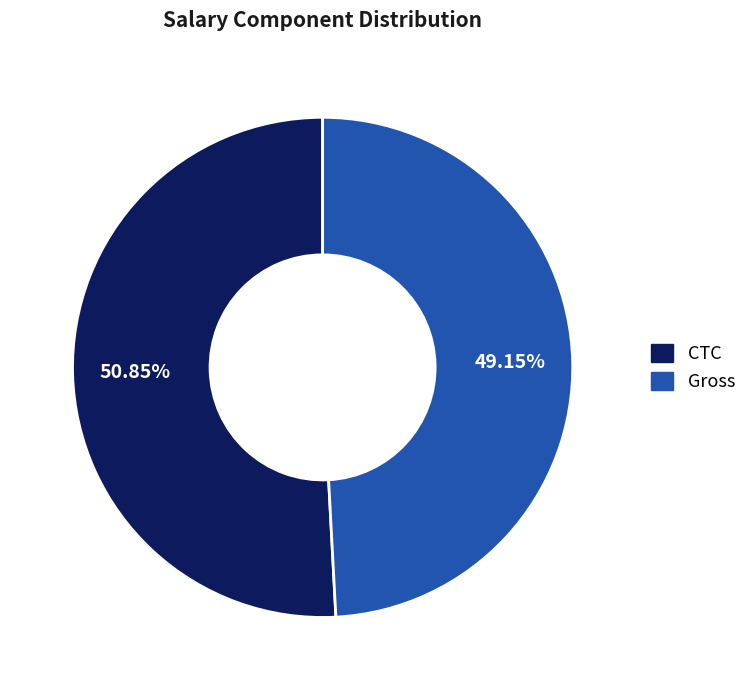

Does Gross represent more than half of the total?

No